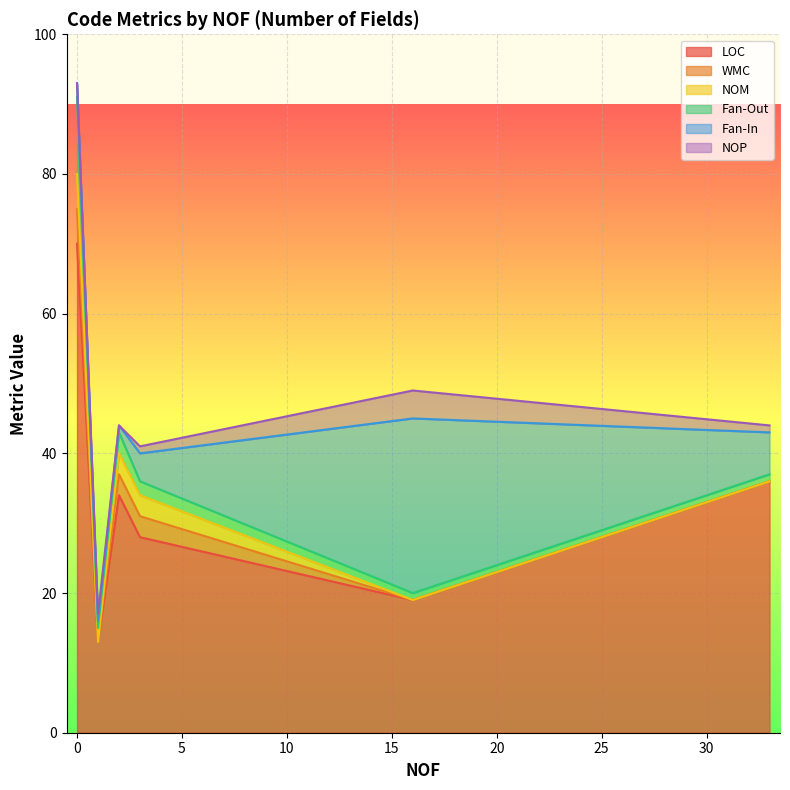

What is the value of the Fan-Out point at the 6th from the left?

1